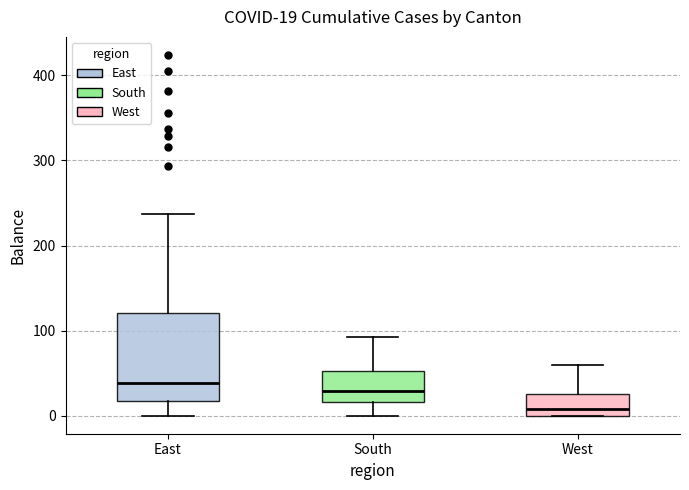

Comparing the boxes themselves (not the whiskers), which one is the tallest?

East